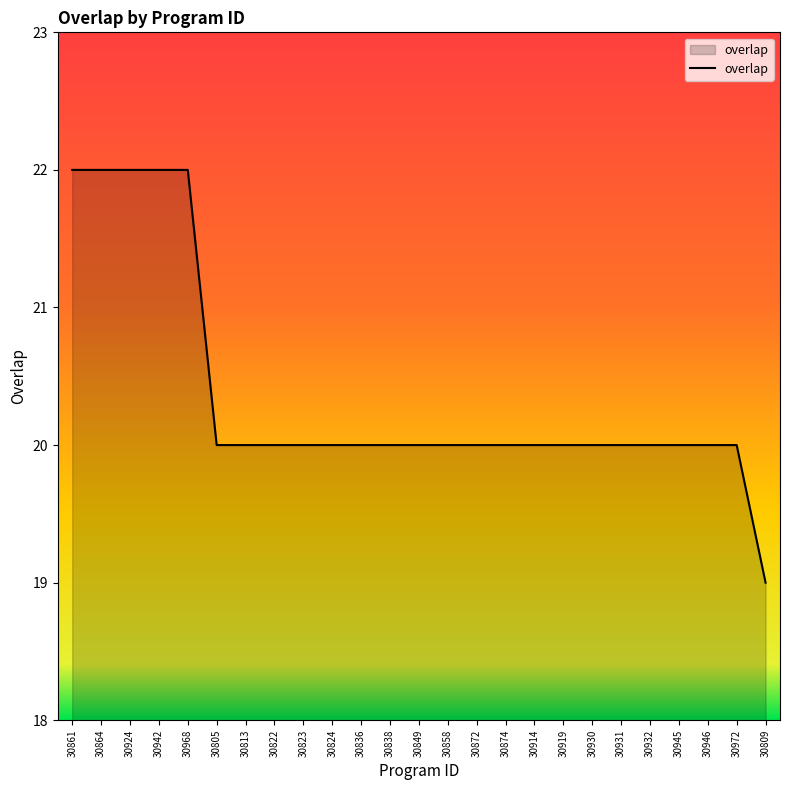

What position from the right is 30858?

12